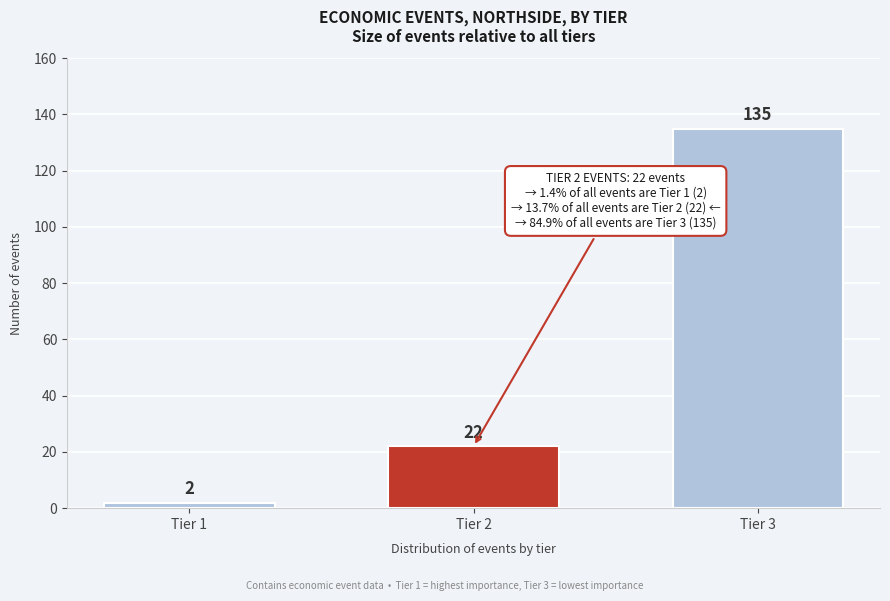

Reading left to right, transcribe all the data shown in this chart.

Tier 1=2	Tier 2=22	Tier 3=135